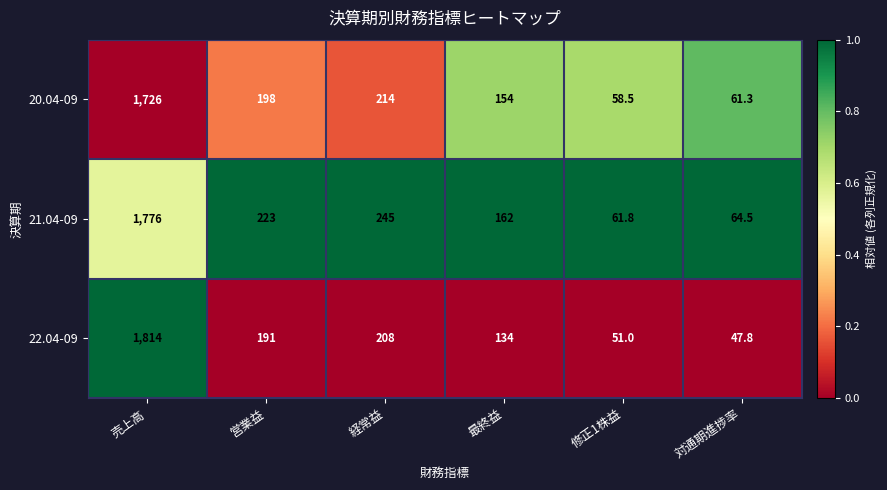

Rank the series by their average value, from lowest to highest.

20.04-09, 22.04-09, 21.04-09